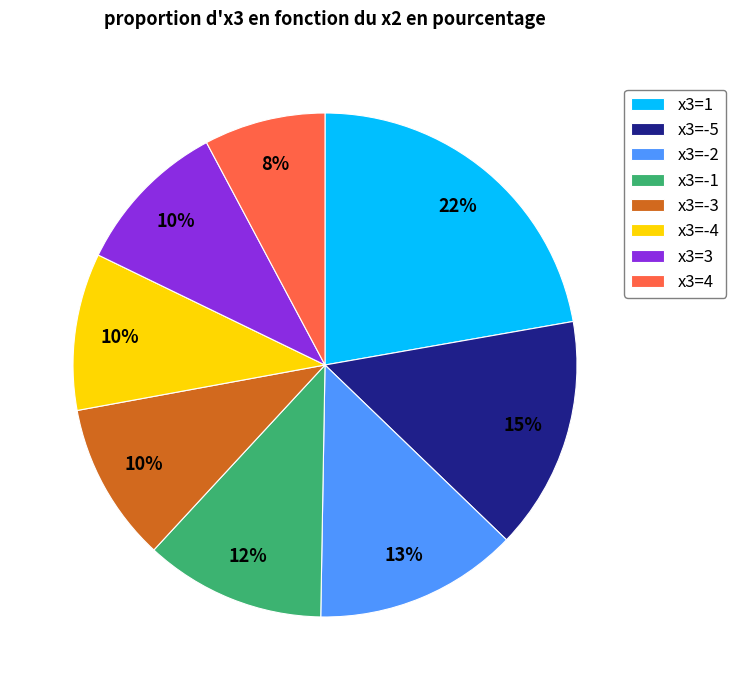

What is the largest slice in the pie chart?

x3=1